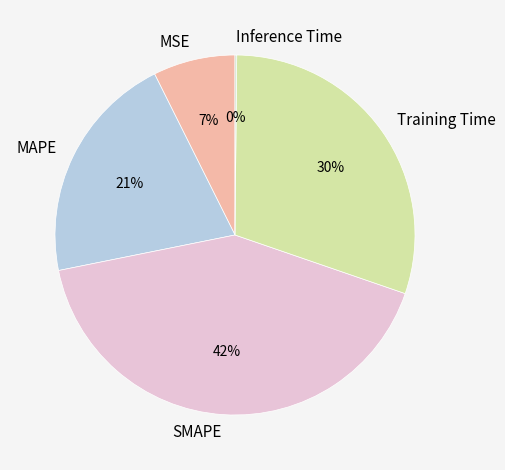

Which has a higher value, SMAPE or MSE?

SMAPE